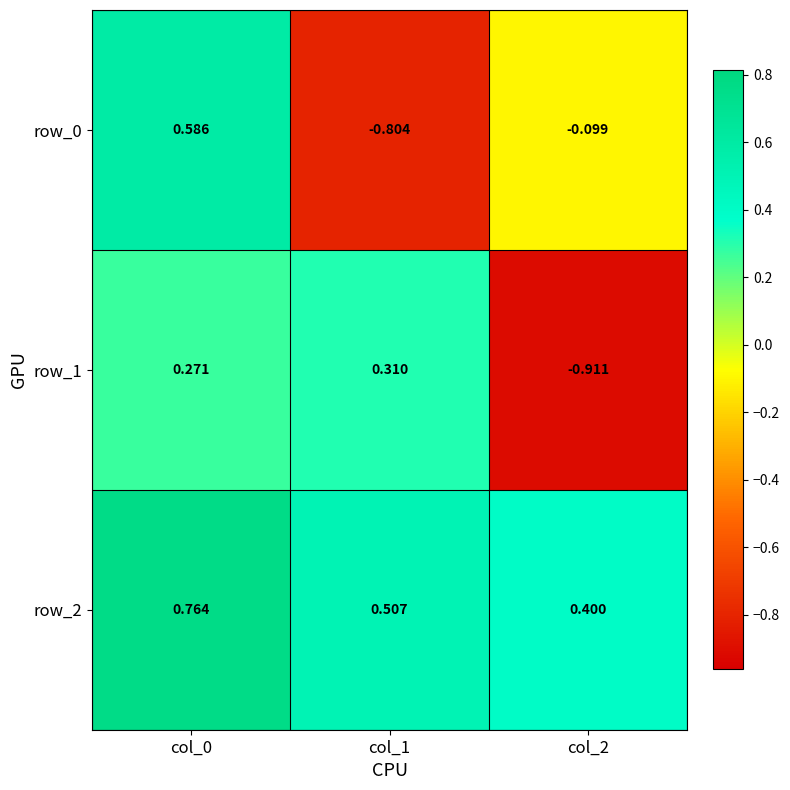

What is the total value across all series at col_2?

-0.6